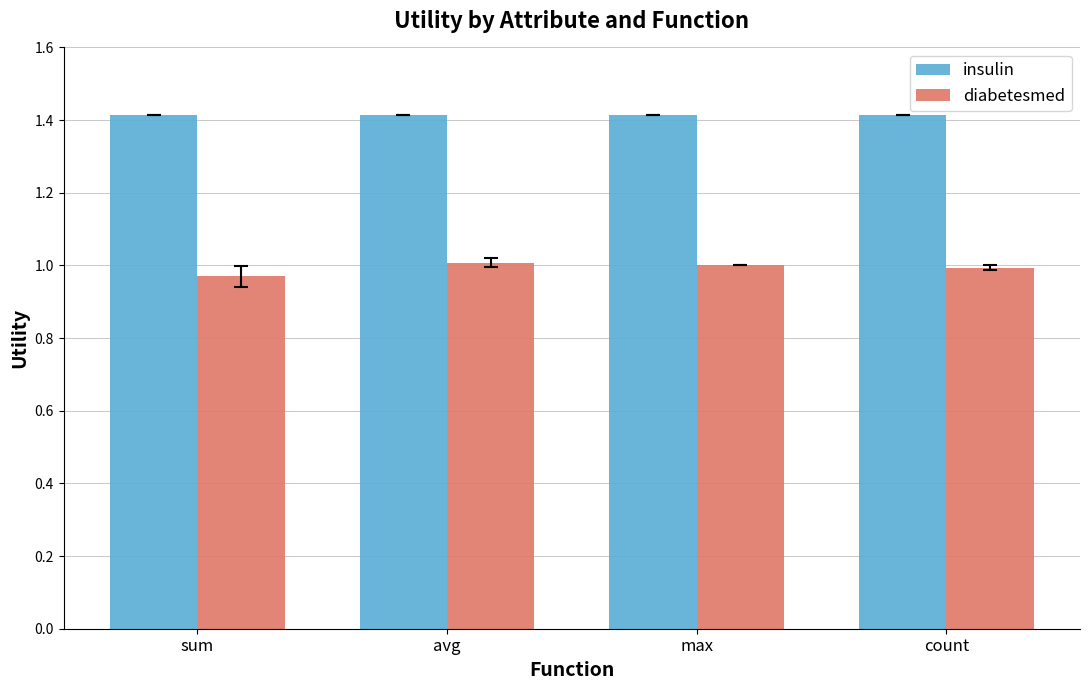

What is the difference between the highest and lowest values at sum?

0.4